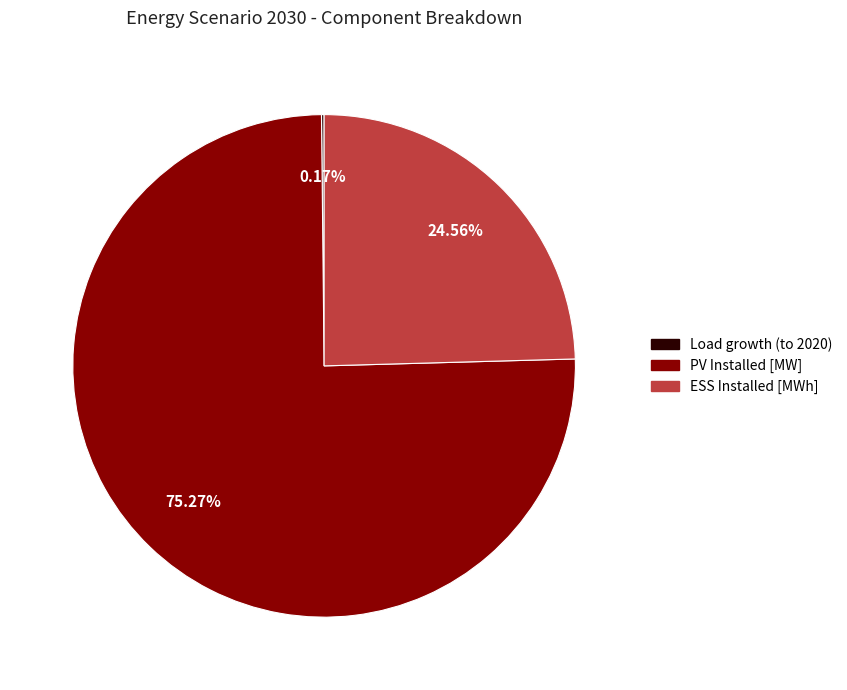

Is there any slice that represents more than half of the pie?

Yes